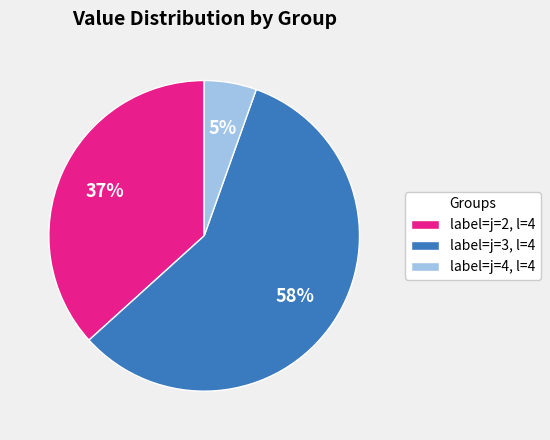

To the nearest percent, what is the difference between the label=j=2, l=4 and label=j=3, l=4 slice percentages?

21%